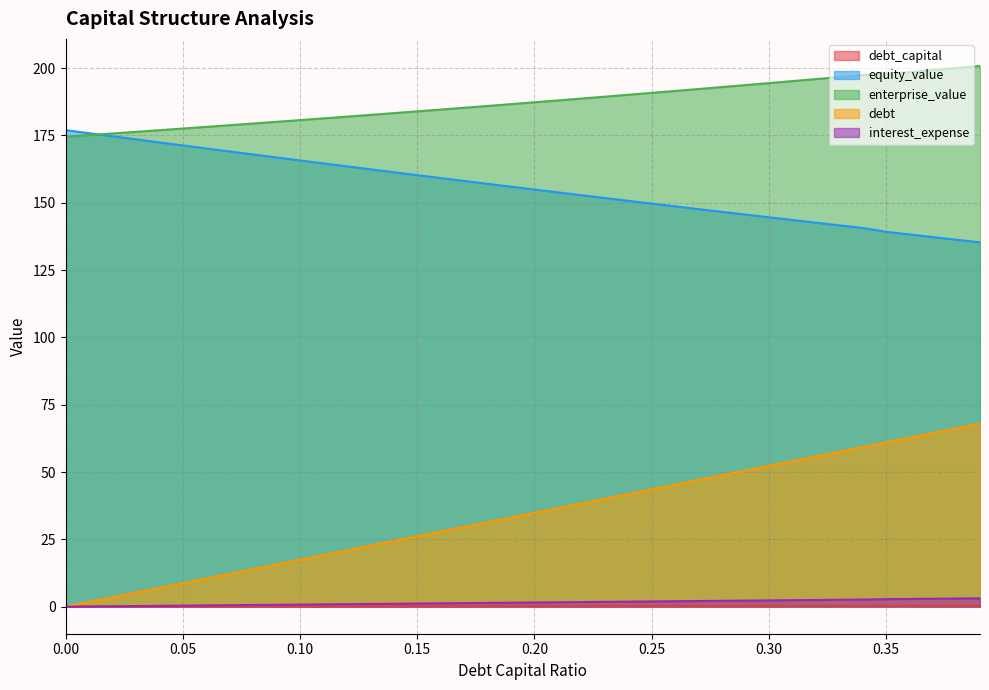

True or false: interest_expense has a value of 2.4 at 0.31.

True